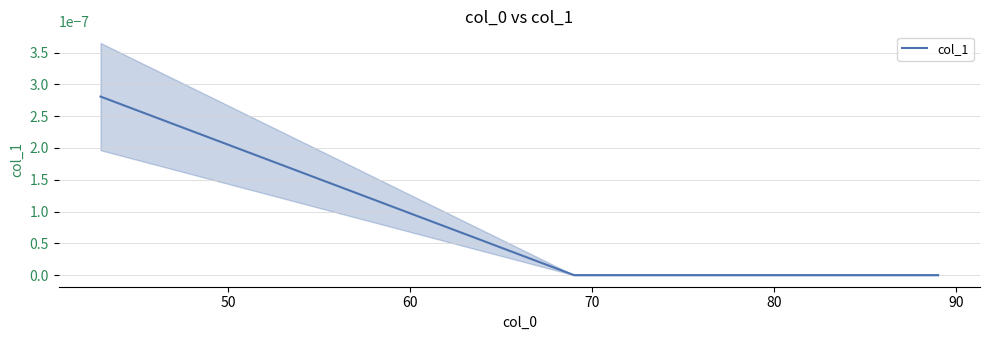

How many values exceed 0?

1